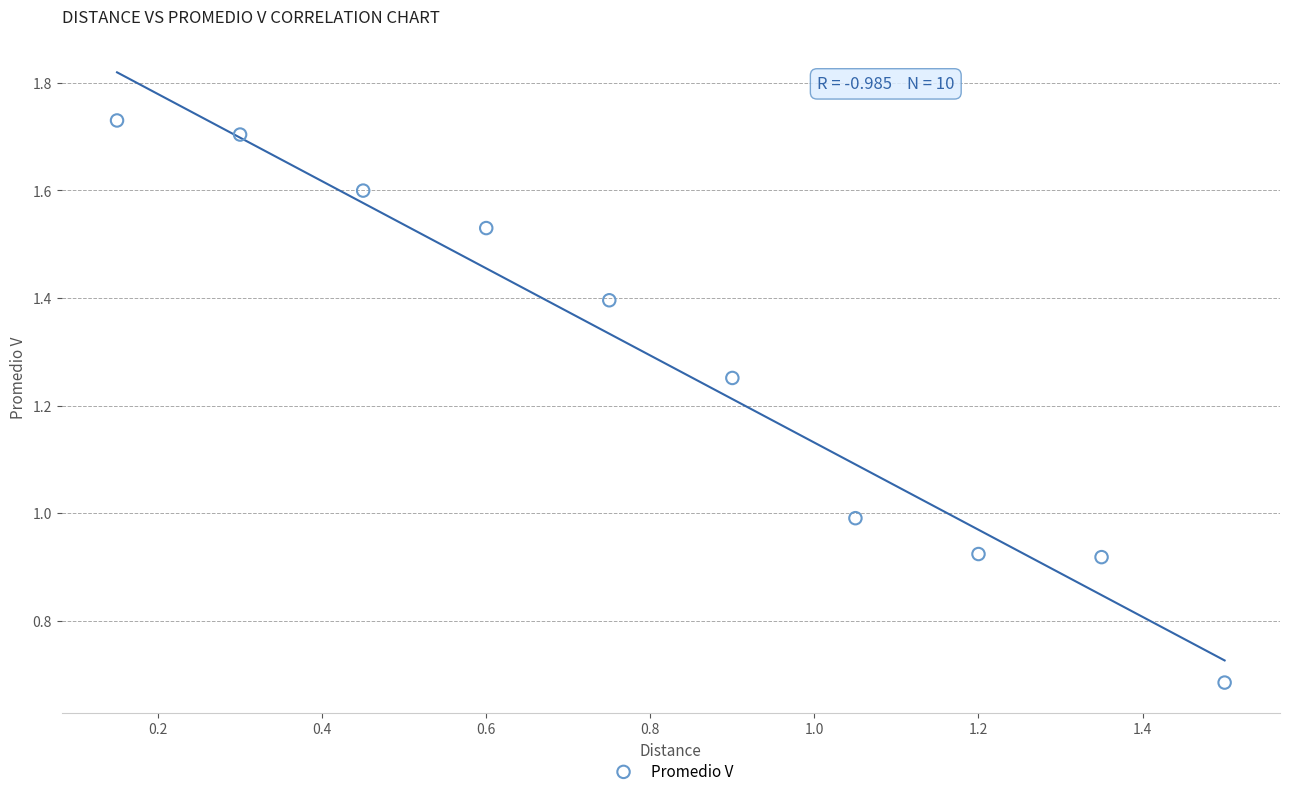

What is the range of Y values (max minus min)?

1.0